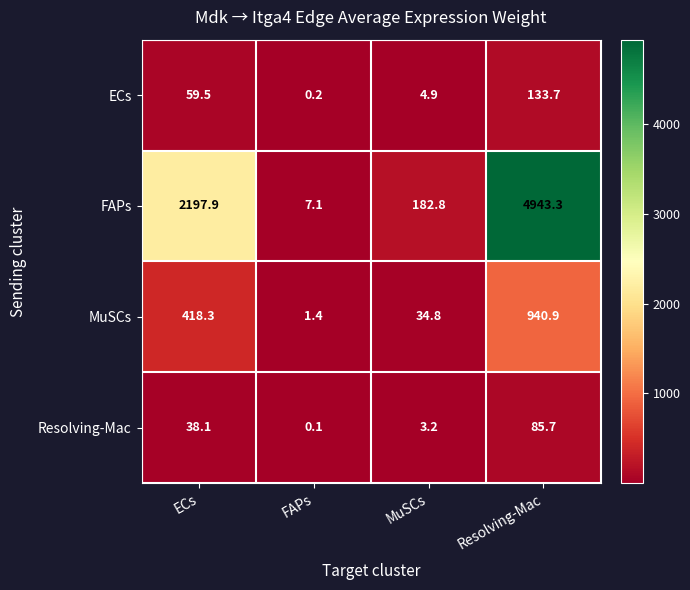

At which category is the sum across all series the highest?

Resolving-Mac